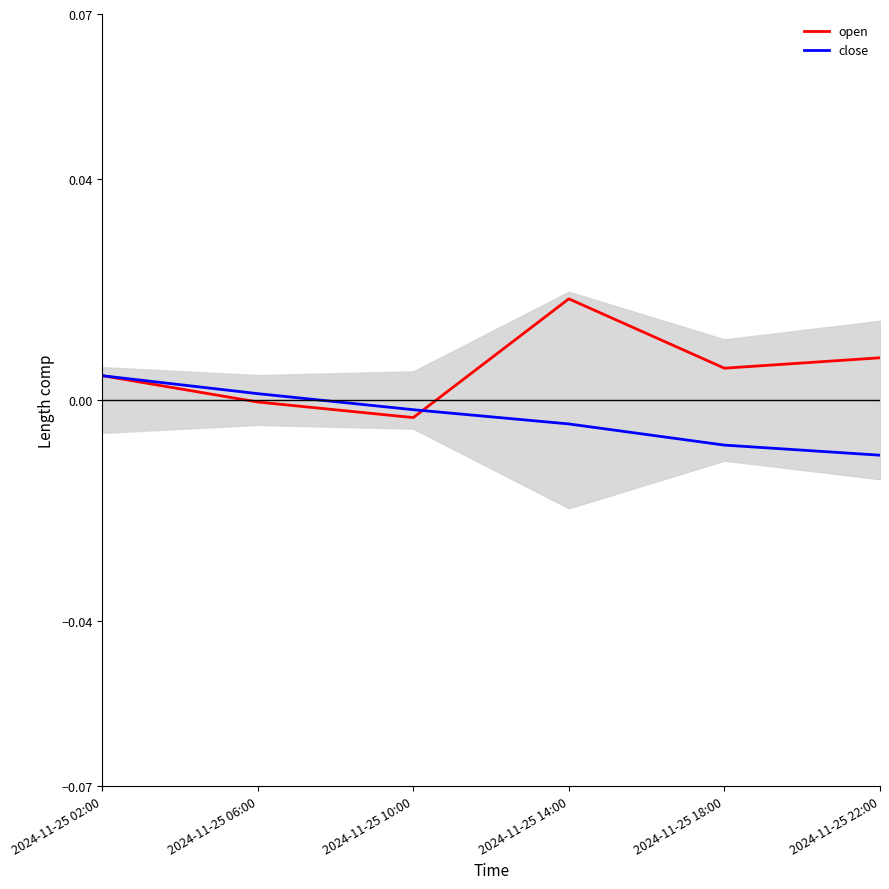

Which has a higher value, 2024-11-25 14:00 or 2024-11-25 02:00?

2024-11-25 14:00